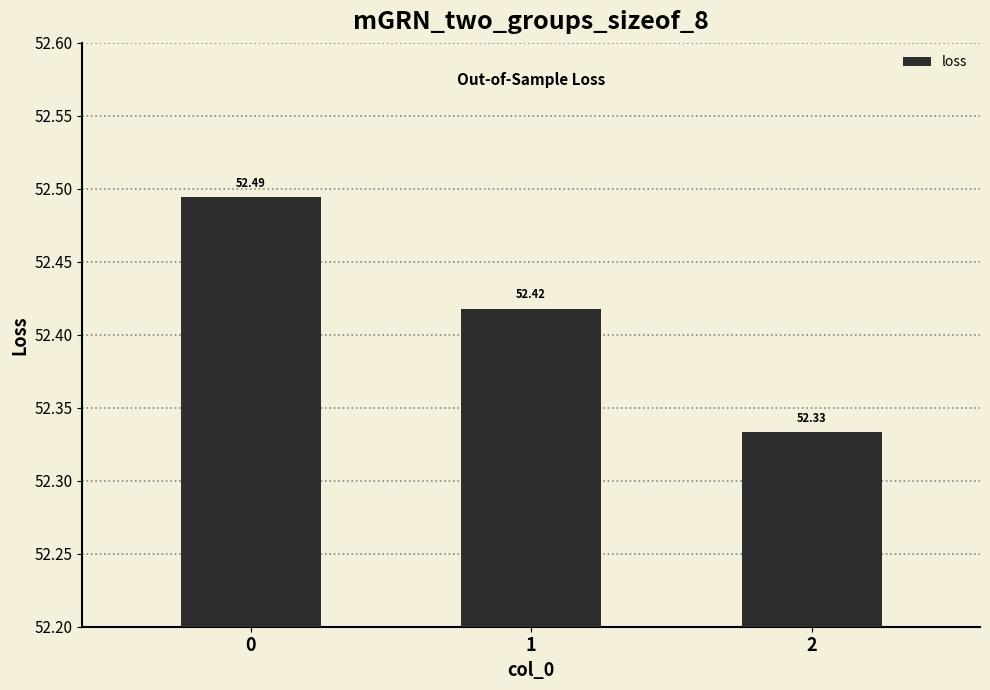

Rank the categories by value from lowest to highest.

2, 1, 0